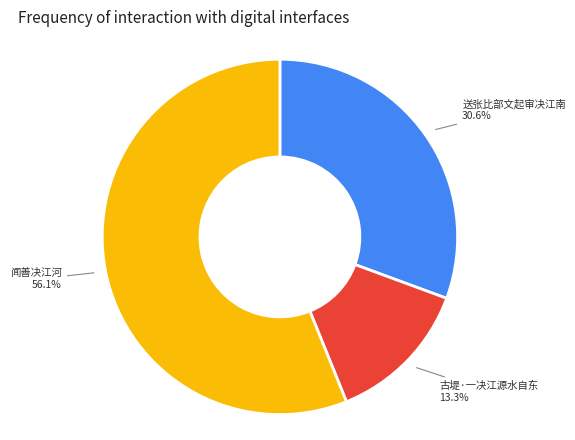

Does 闻善决江河 represent more than half of the total?

Yes